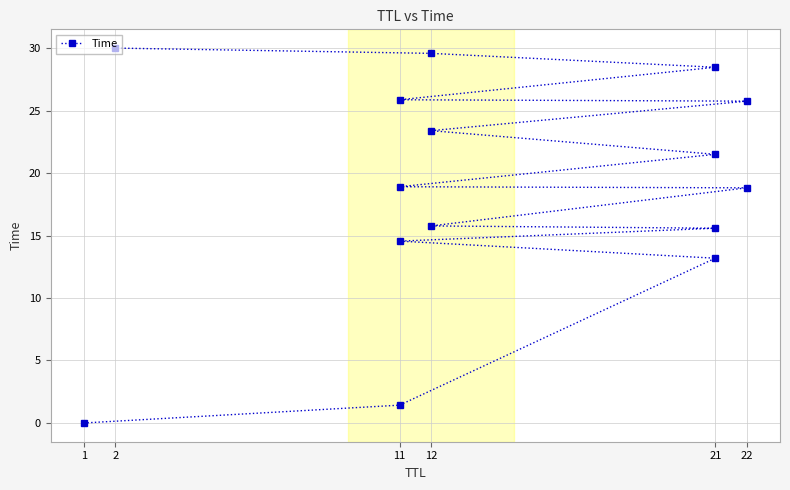

What is the sum of all values?

282.8